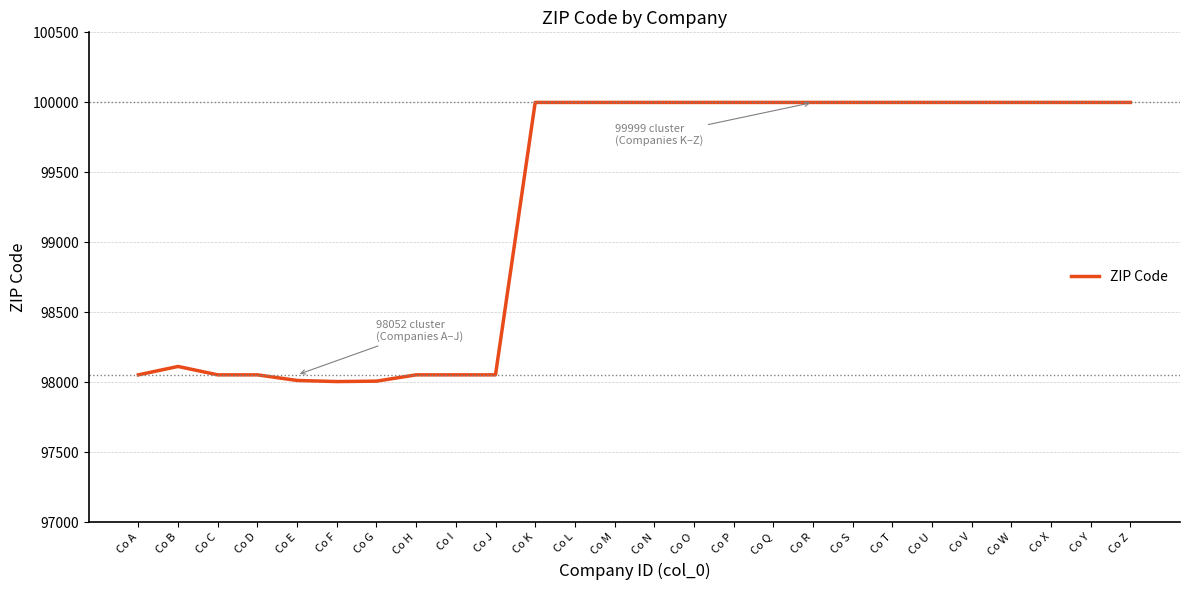

What is the minimum value shown in the chart?

98004